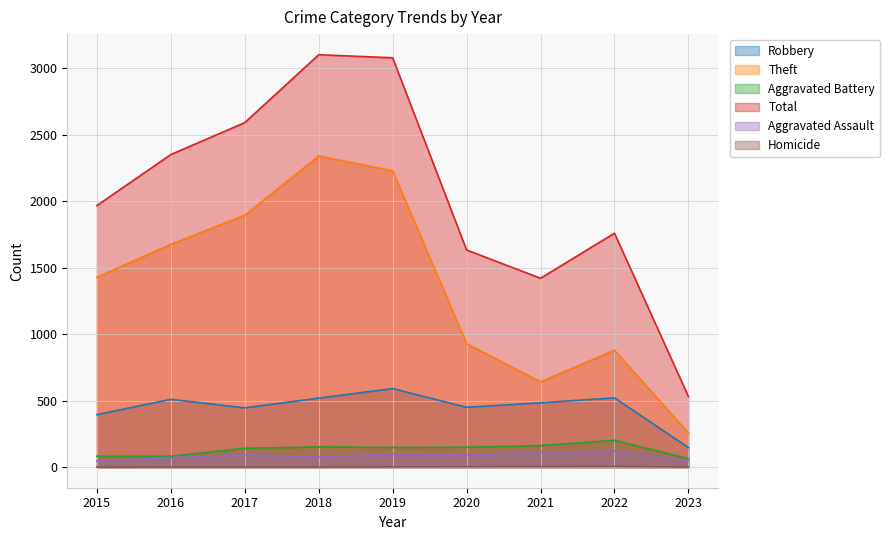

Which series has the largest total across all categories?

Total